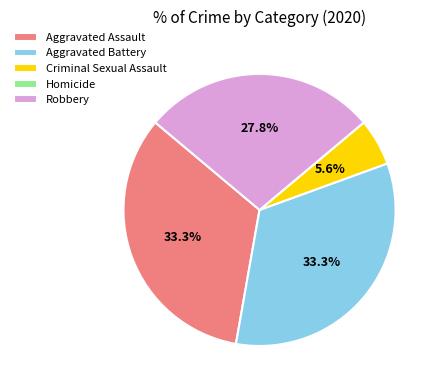

Which has a higher value, Robbery or Aggravated Assault?

Aggravated Assault